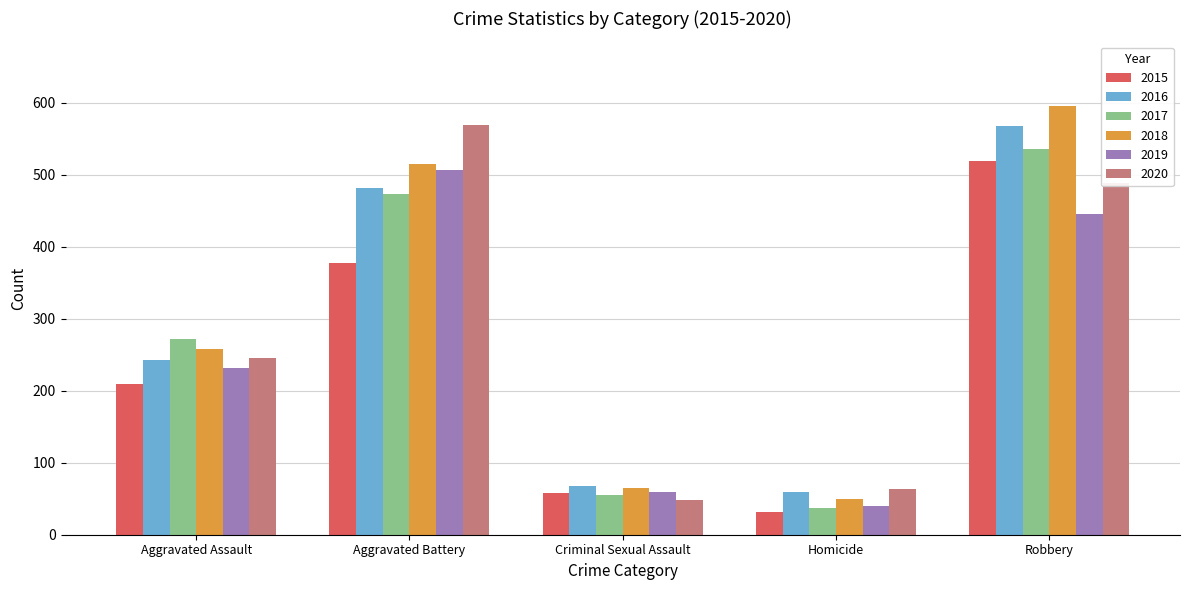

What is the minimum value shown in the chart?

31